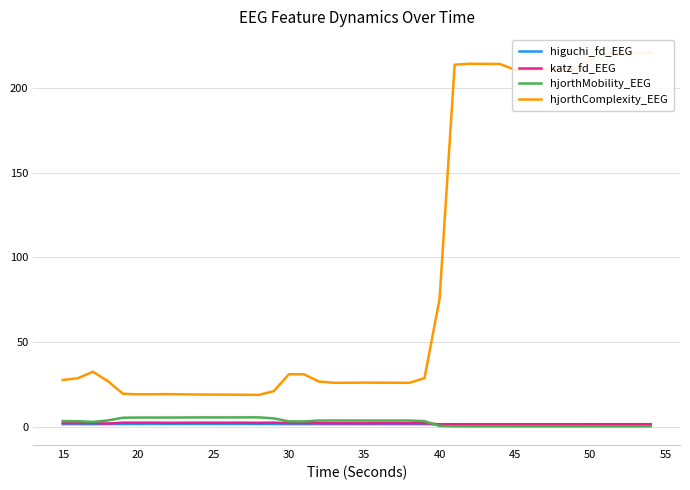

How many series are shown in this chart?

4